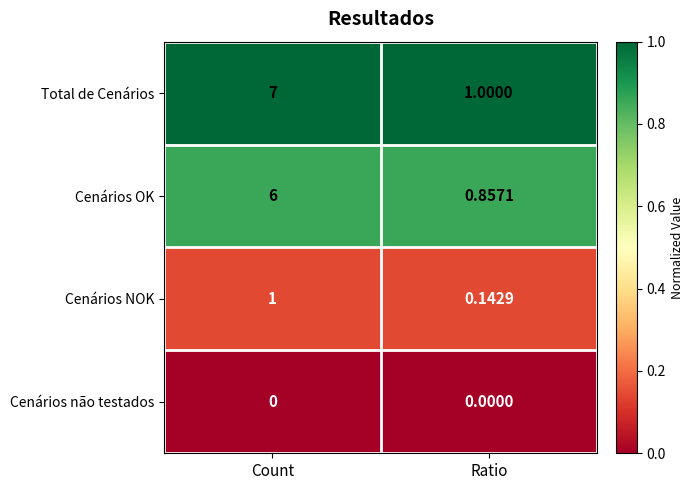

Which label corresponds to the largest value in the chart?

Count